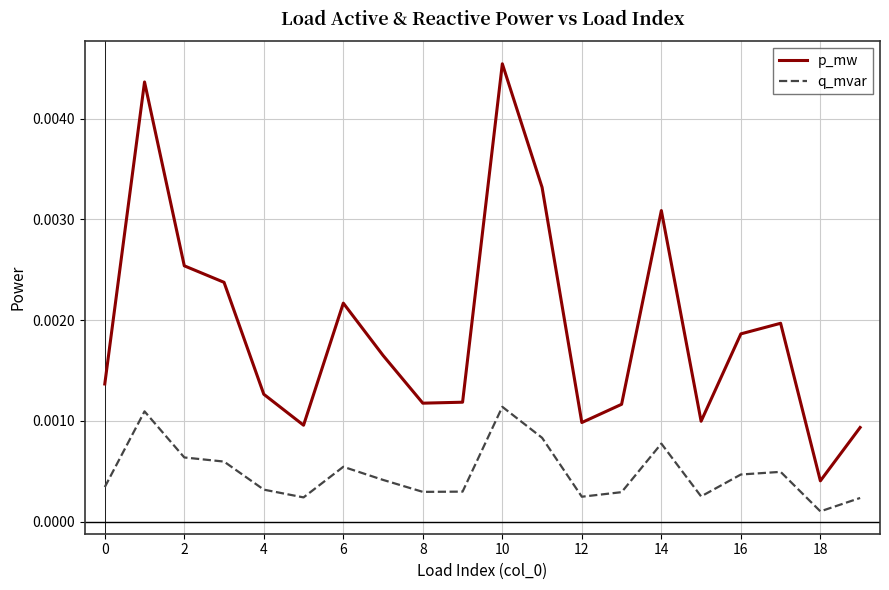

Is this an area chart (filled region under the line)?

No